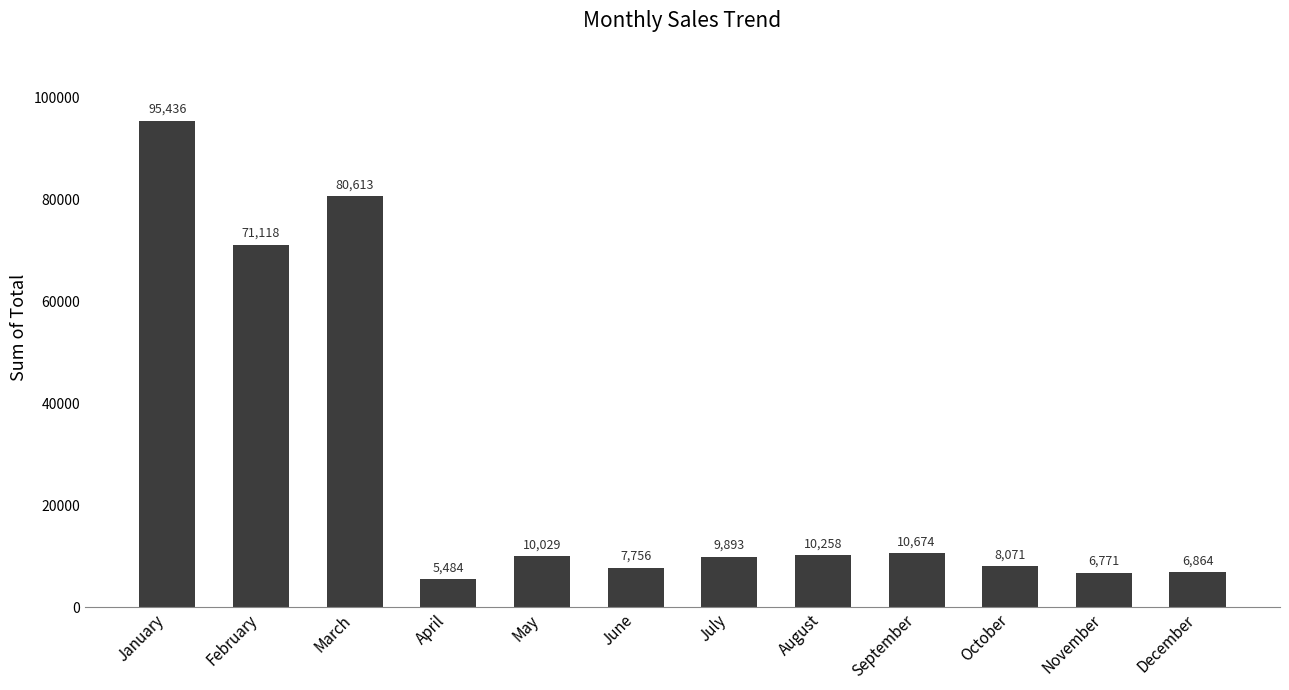

How many bars are there in total?

12